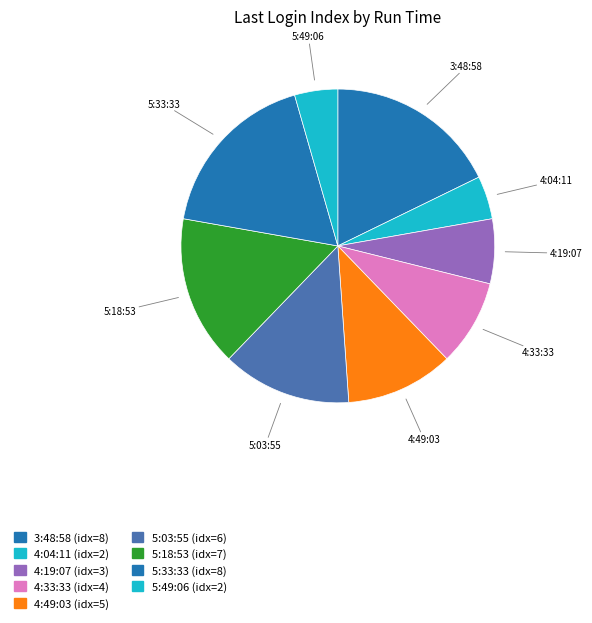

Does any single category account for the majority?

No